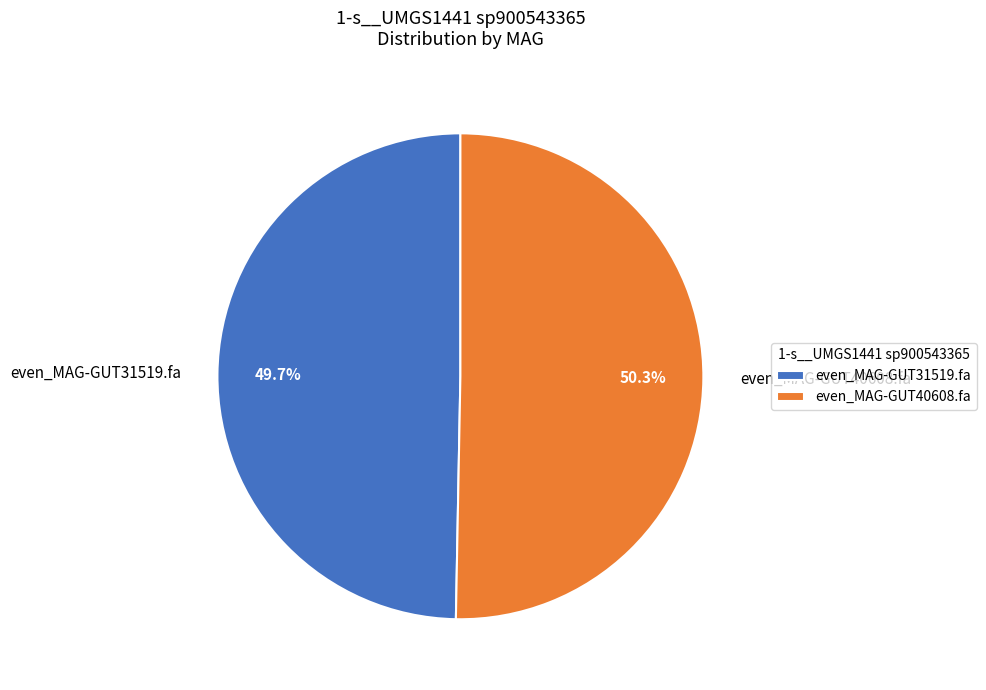

Which category has the smallest portion of the pie?

even_MAG-GUT31519.fa